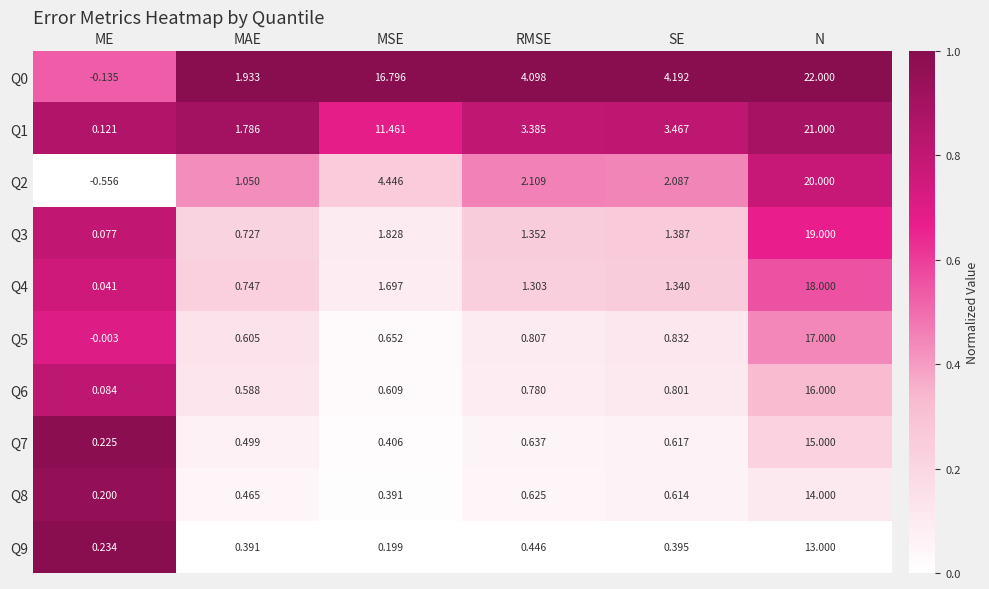

List the labels in order of Q3 value, largest first.

N, MSE, SE, RMSE, MAE, ME